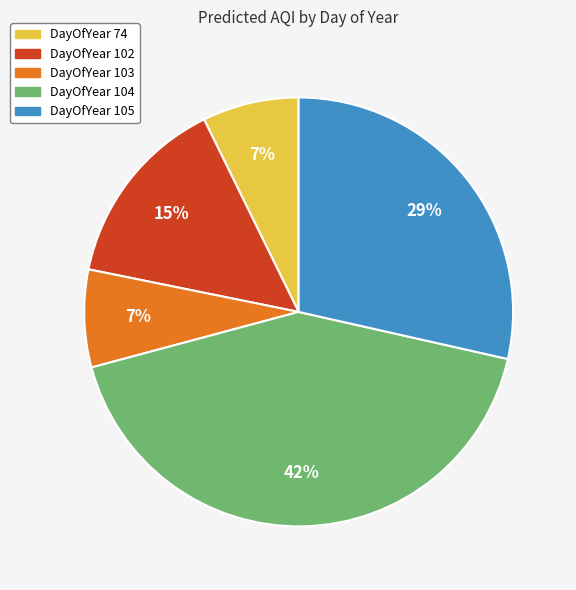

To the nearest percent, what is the average slice percentage?

20%